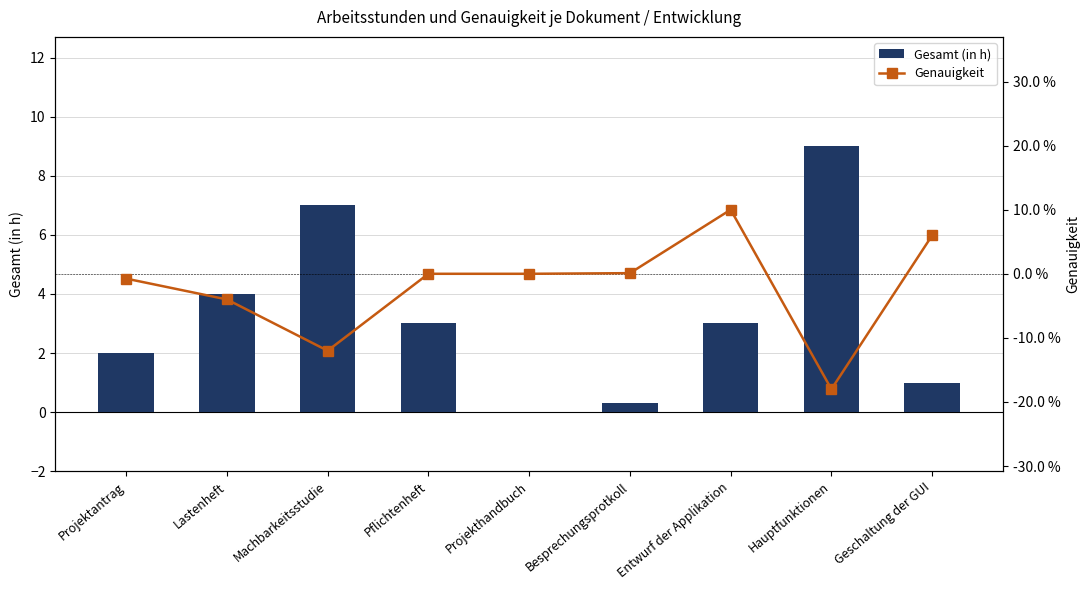

True or false: Genauigkeit has a value of -0.3 at Hauptfunktionen.

False